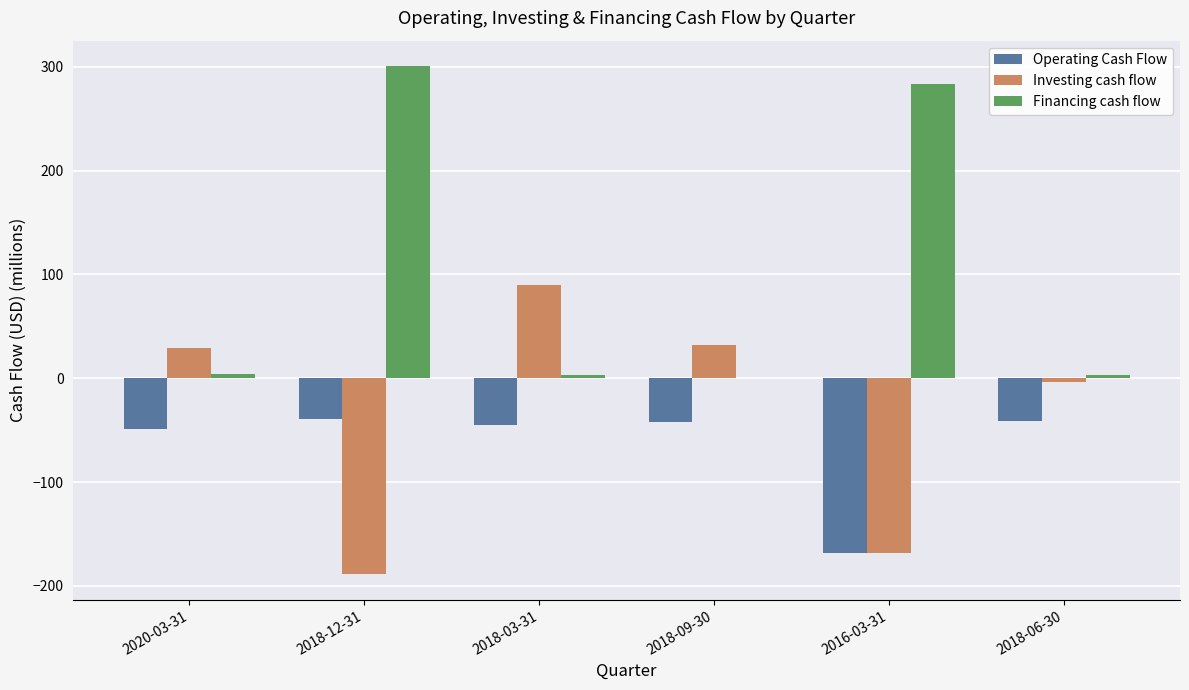

The value of Investing cash flow at 2018-12-31 is -312.3. True or false?

False